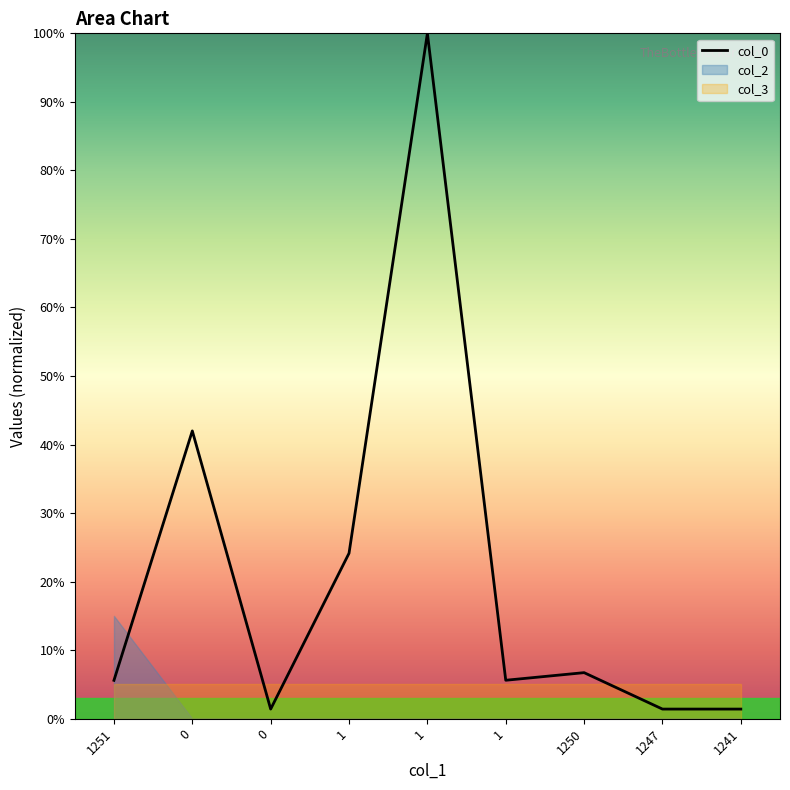

Reading right to left, extract all data points from this chart.

1241=0.0	1247=0.0	1250=0.1	1=0.1	1=1.0	1=0.2	0=0.0	0=0.4	1251=0.1